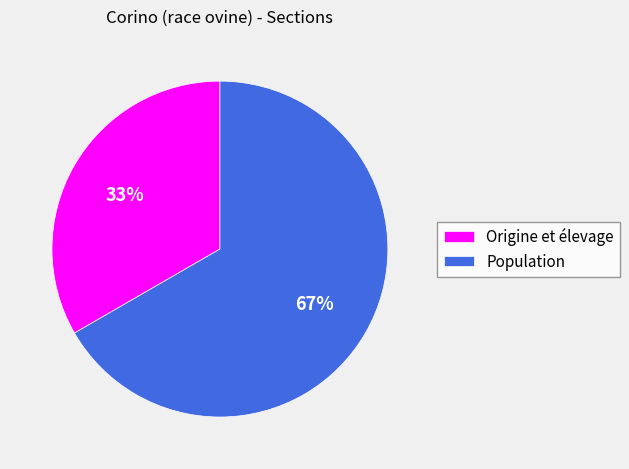

The Origine et élevage slice represents 33% of the pie. True or false?

True